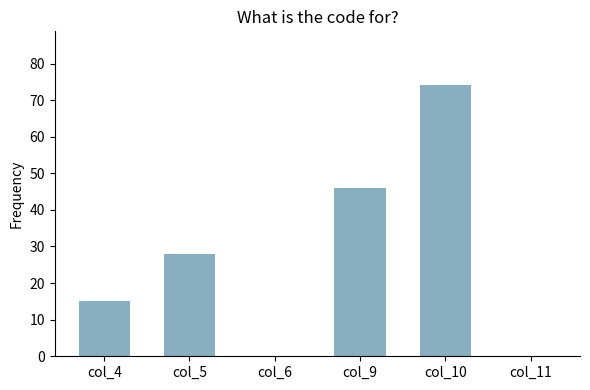

Reading left to right, what are all the values shown in this chart?

15	28	0	46	74	0